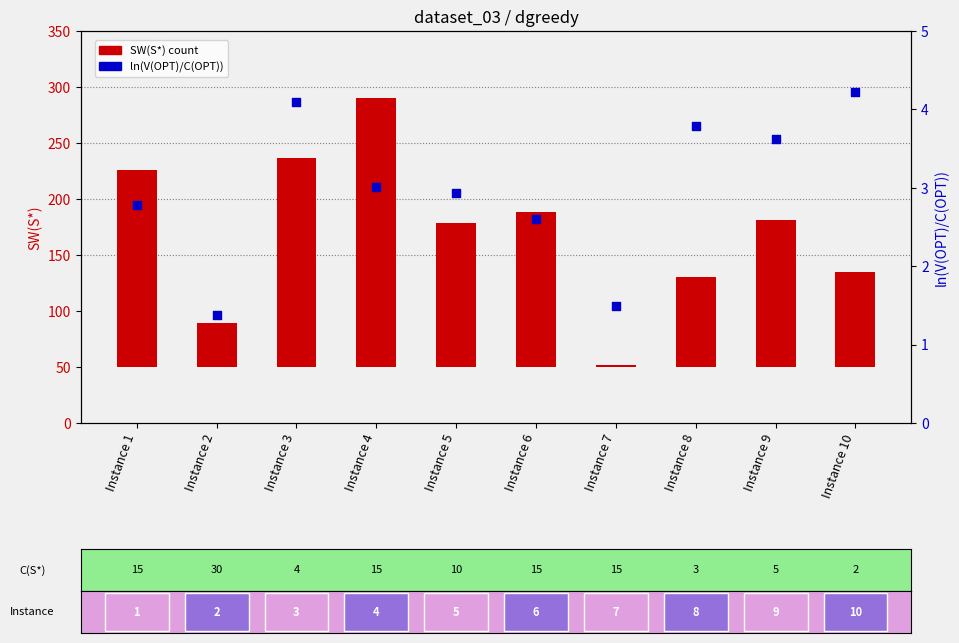

What is the total value across all series at Instance 2?

40.4